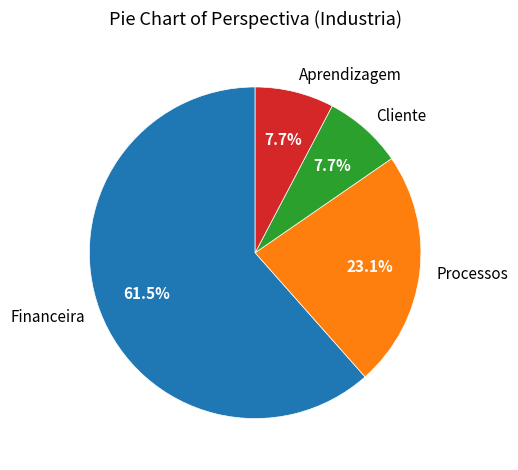

What percentage is the Processos slice, to the nearest percent?

23%